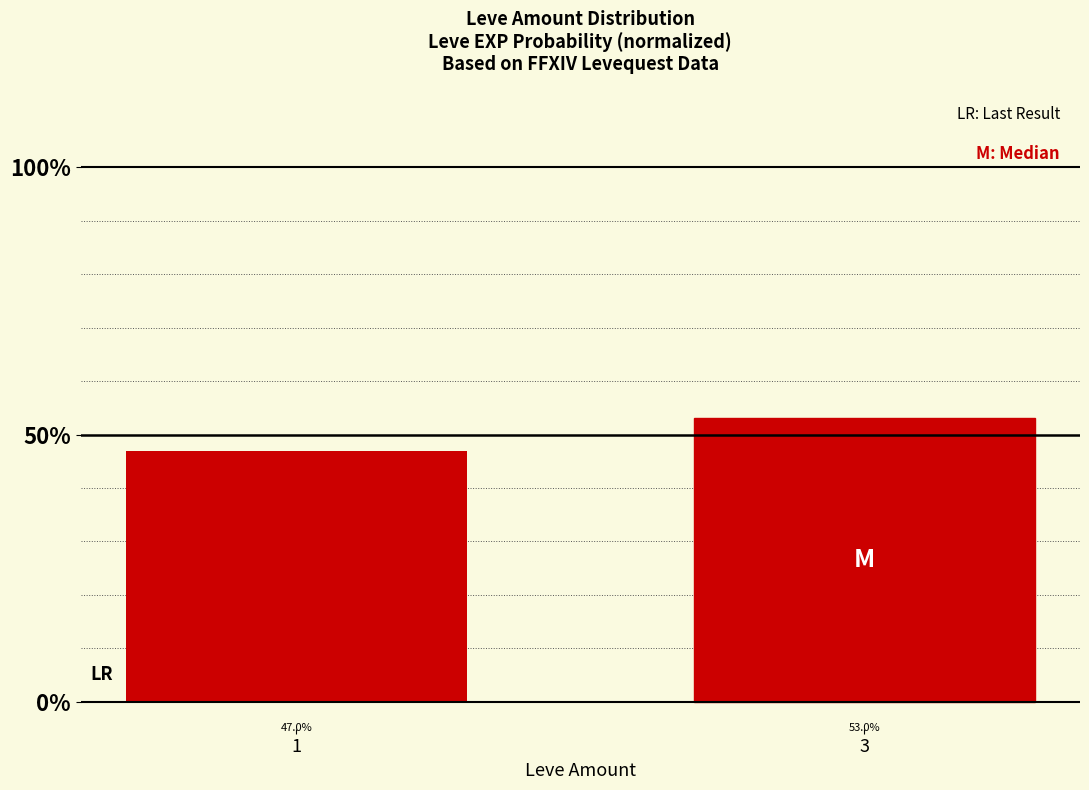

How many bars are there in total?

2